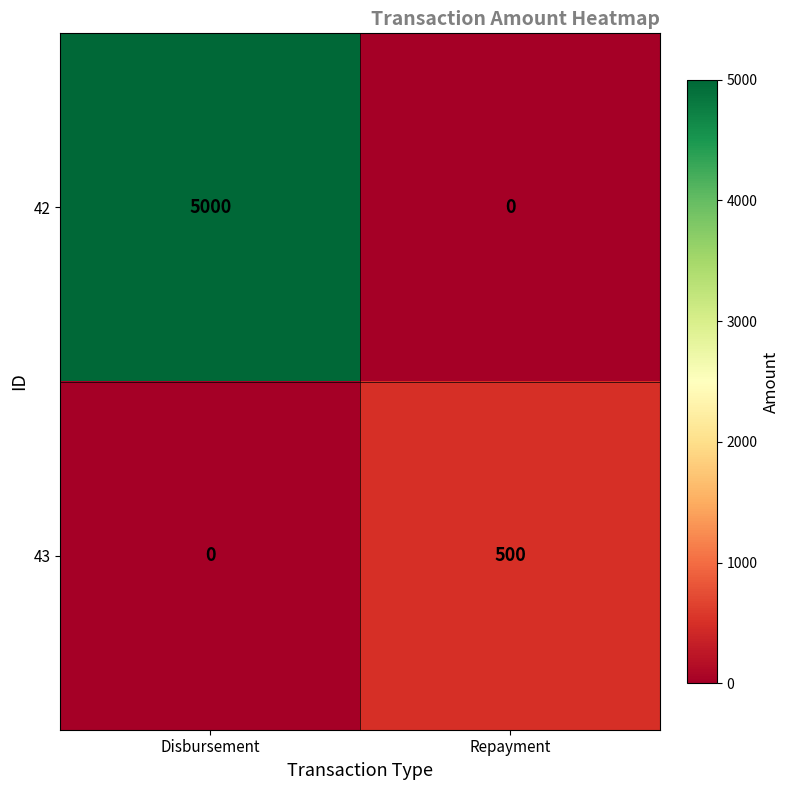

The 42 series shows -1990 at Repayment. True or false?

False